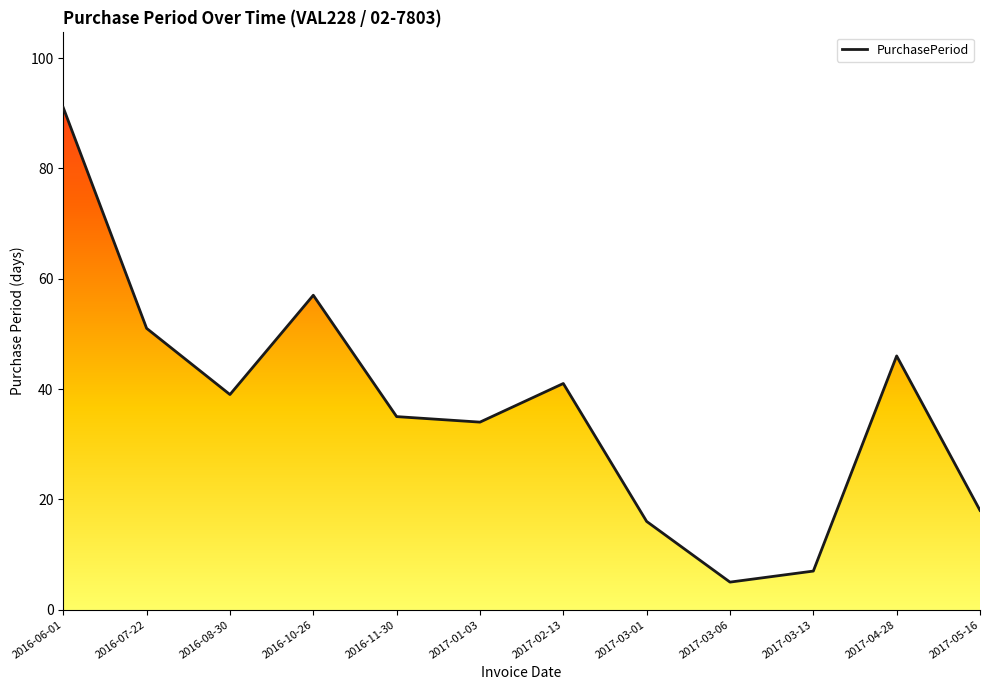

List the labels in order of value, largest first.

2016-06-01, 2016-10-26, 2016-07-22, 2017-04-28, 2017-02-13, 2016-08-30, 2016-11-30, 2017-01-03, 2017-05-16, 2017-03-01, 2017-03-13, 2017-03-06